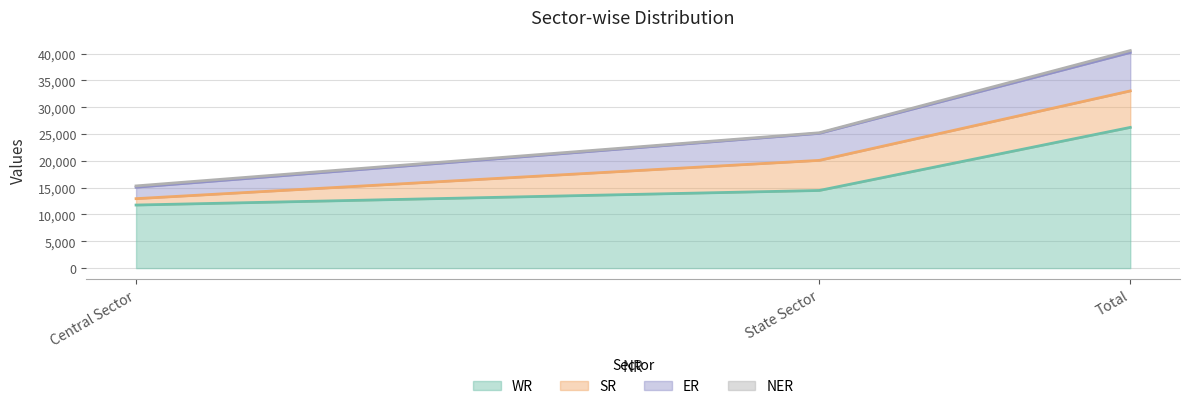

How many data points in SR are less than 5612?

1